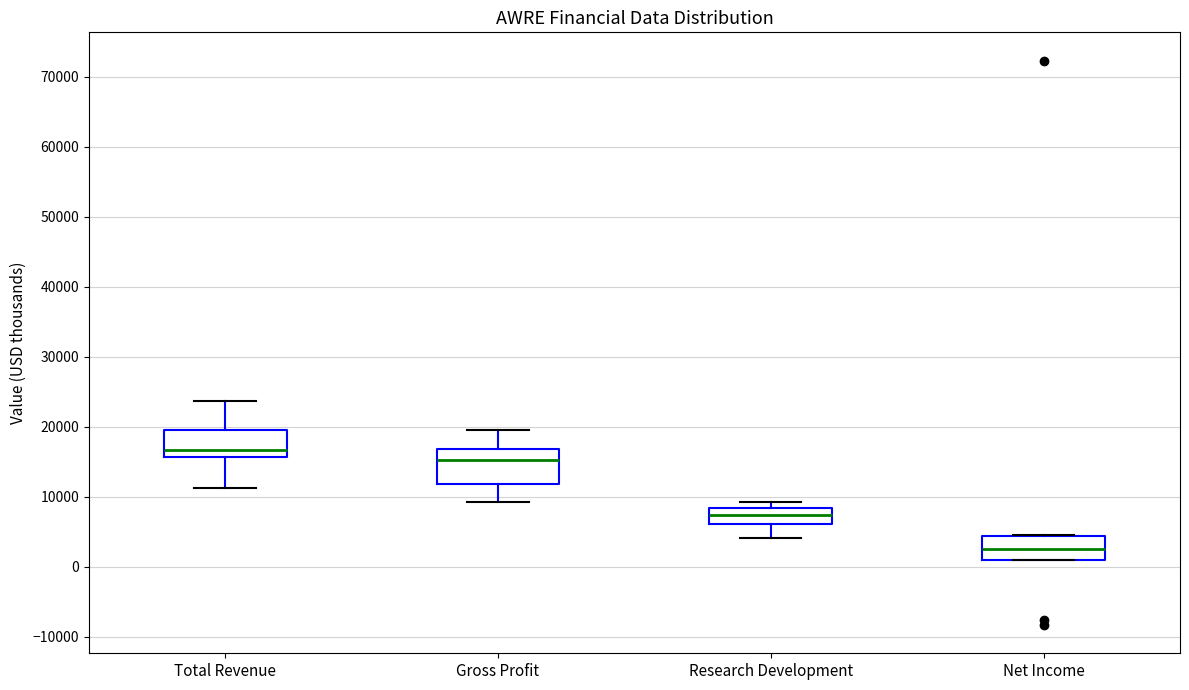

Reading left to right, read every box against the y-axis: the position of its median line, the range the box covers, and the ends of its whiskers. The values are not printed on the chart, so give them approximately, as read against the axis.

Total Revenue: median 17000, box 16000 to 20000, whiskers 11000 to 24000
Gross Profit: median 15000, box 12000 to 17000, whiskers 9000 to 20000
Research Development: median 7000, box 6000 to 8000, whiskers 4000 to 9000
Net Income: median 3000, box 1000 to 4000, whiskers 1000 to 5000